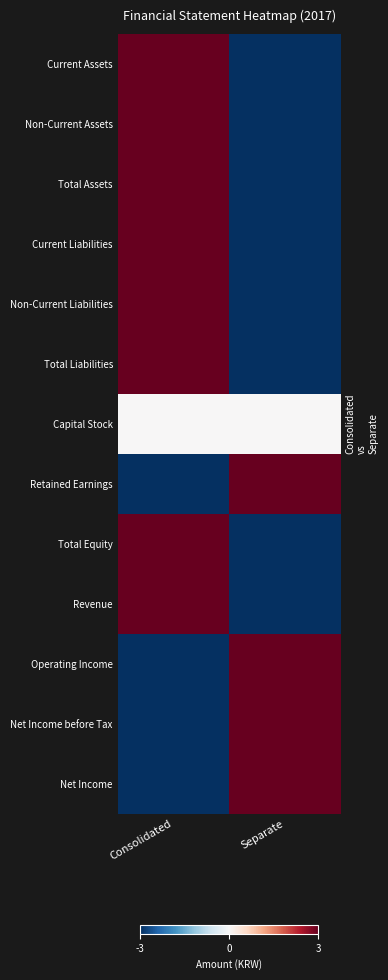

List the series in order of their peak value, lowest first.

Capital Stock, Current Assets, Non-Current Assets, Total Assets, Current Liabilities, Non-Current Liabilities, Total Liabilities, Retained Earnings, Total Equity, Revenue, Operating Income, Net Income before Tax, Net Income